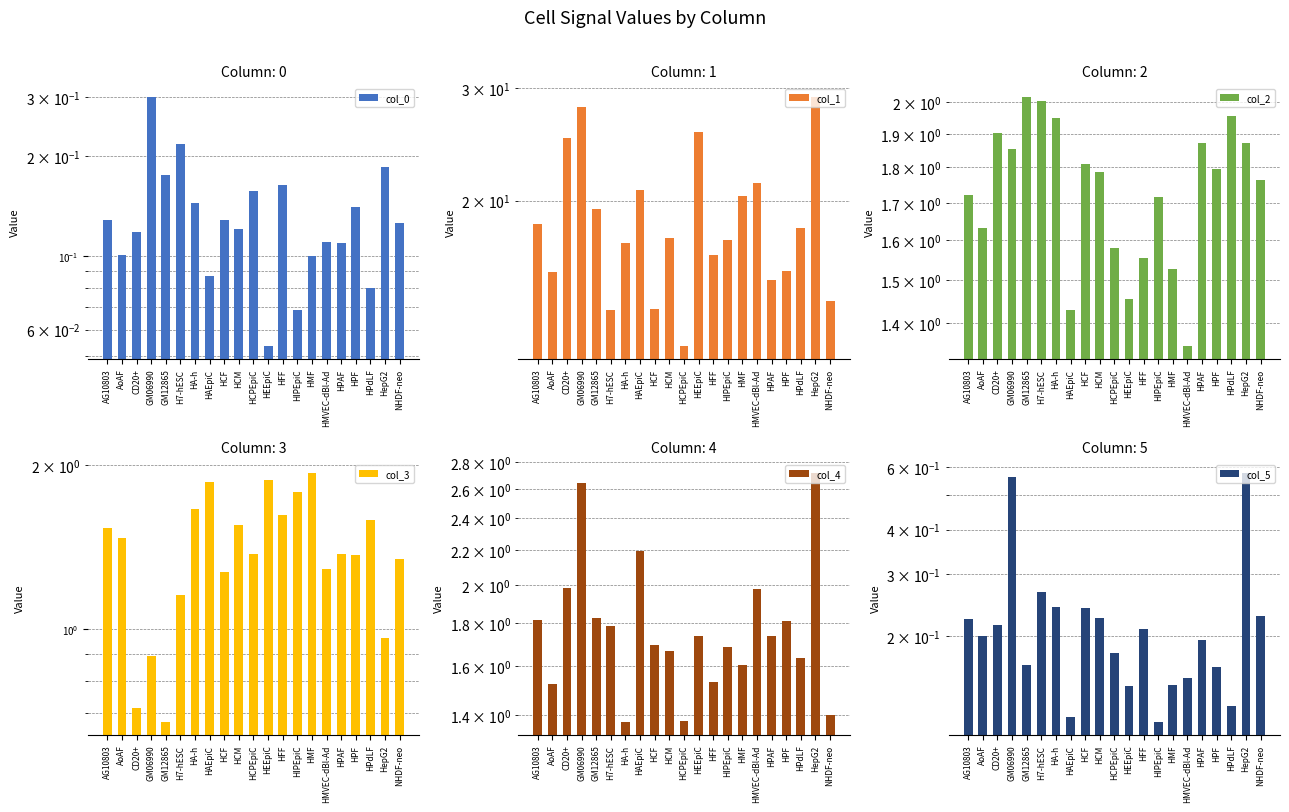

What is the total value across all series at HCPEpiC?

16.5